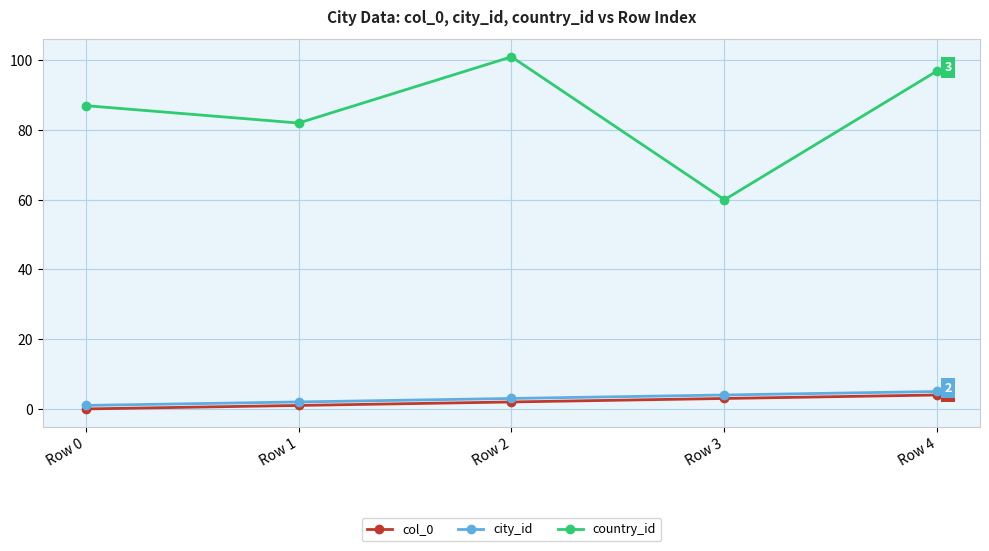

Which series has the largest total across all categories?

country_id